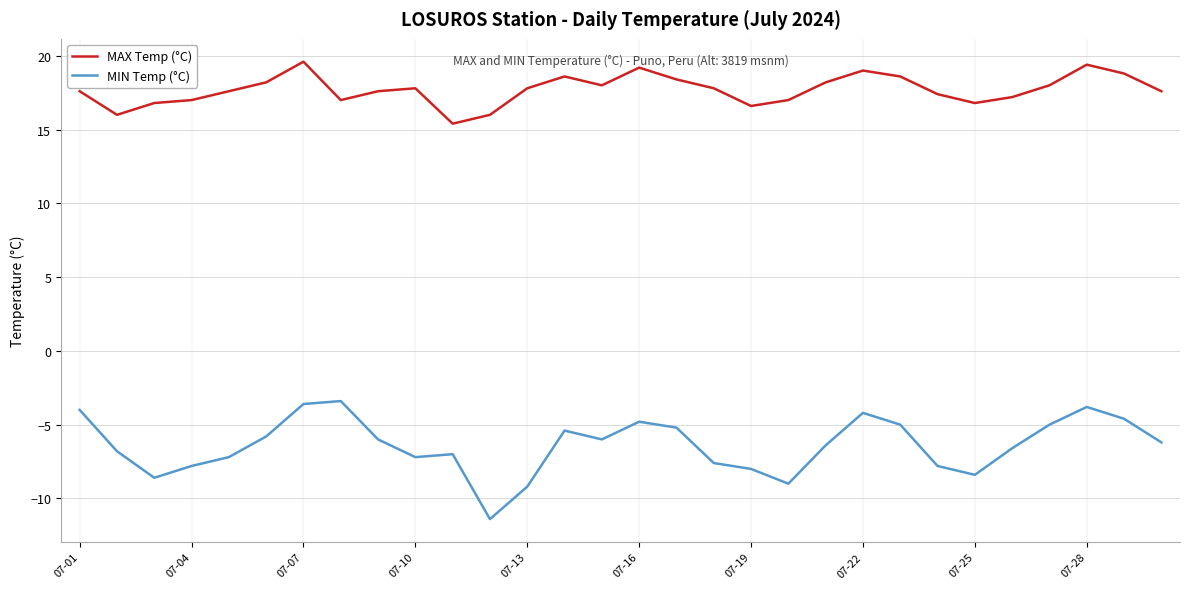

Which series has the largest total across all categories?

MAX Temp (°C)